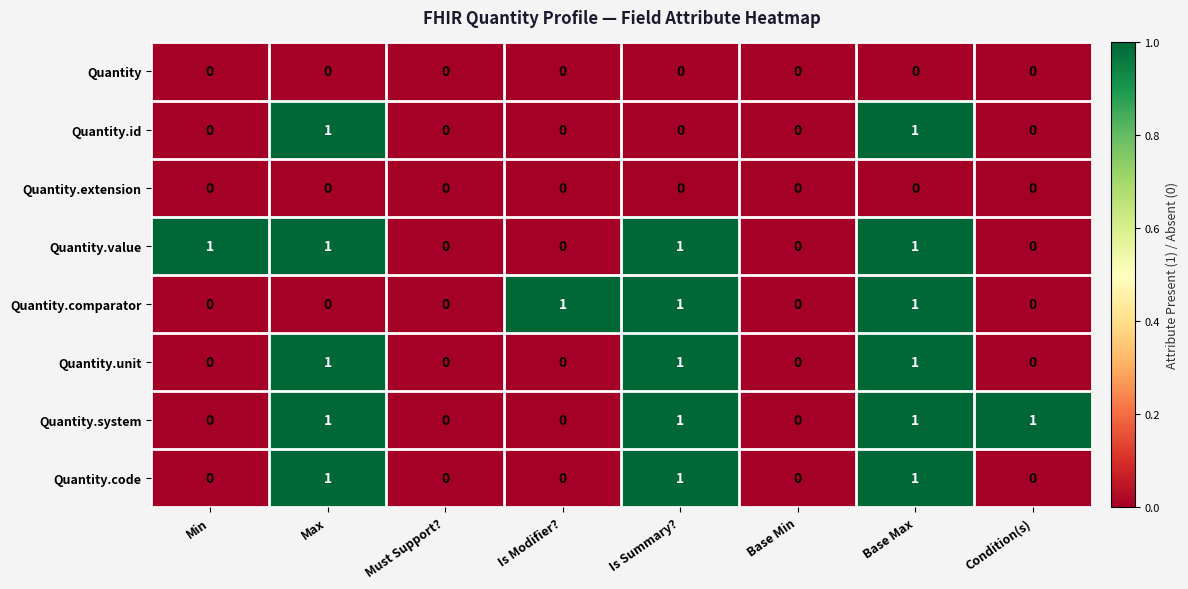

The Quantity.value series shows 1 at Max. True or false?

True